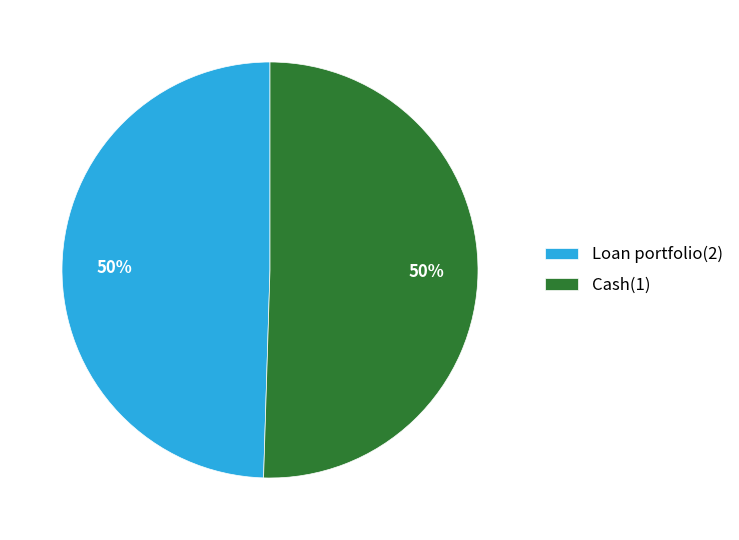

To the nearest percent, what is the combined percentage of Loan portfolio(2) and Cash(1)?

100%